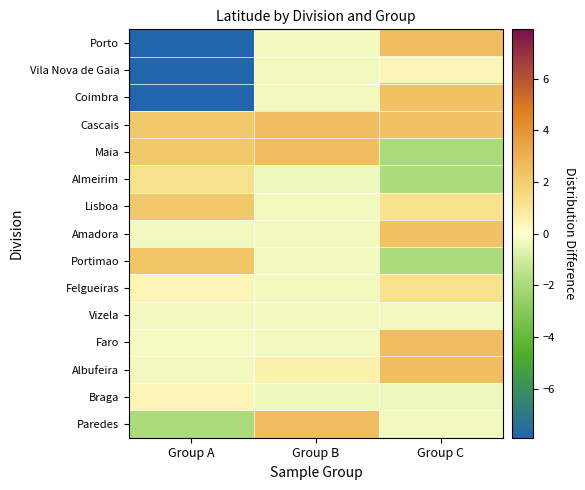

Between Group A and Group B, which series saw the biggest shift?

Porto